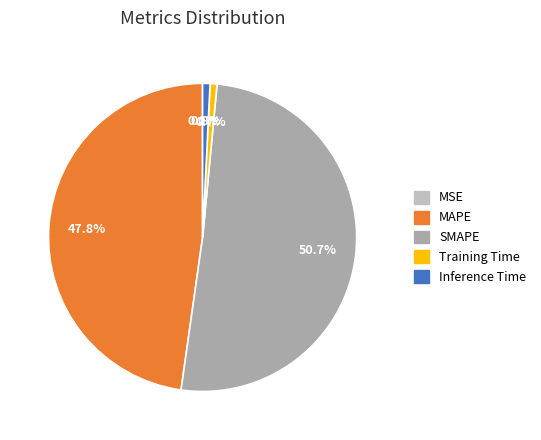

Combined, do SMAPE and Inference Time account for over 50%?

Yes